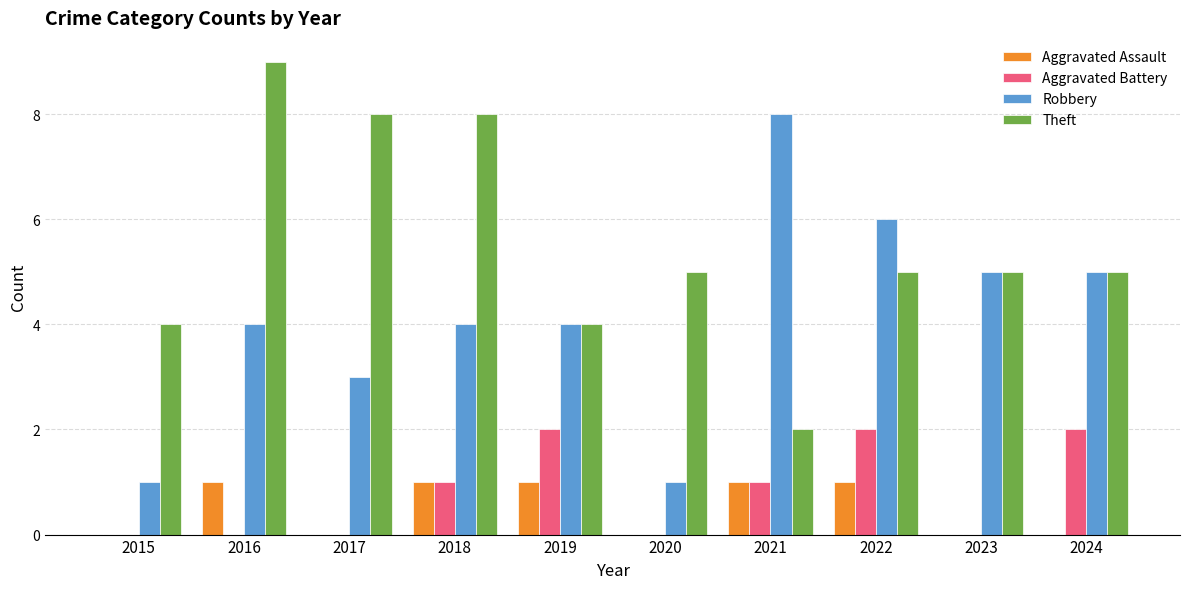

What is the maximum value shown in the chart?

9